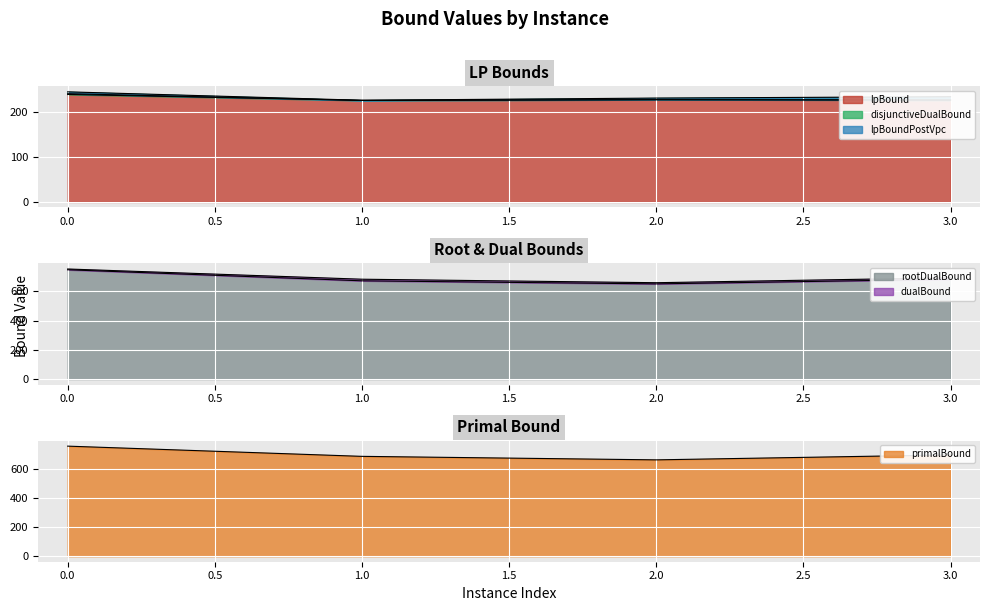

Between 1 and 3, which is larger?

3